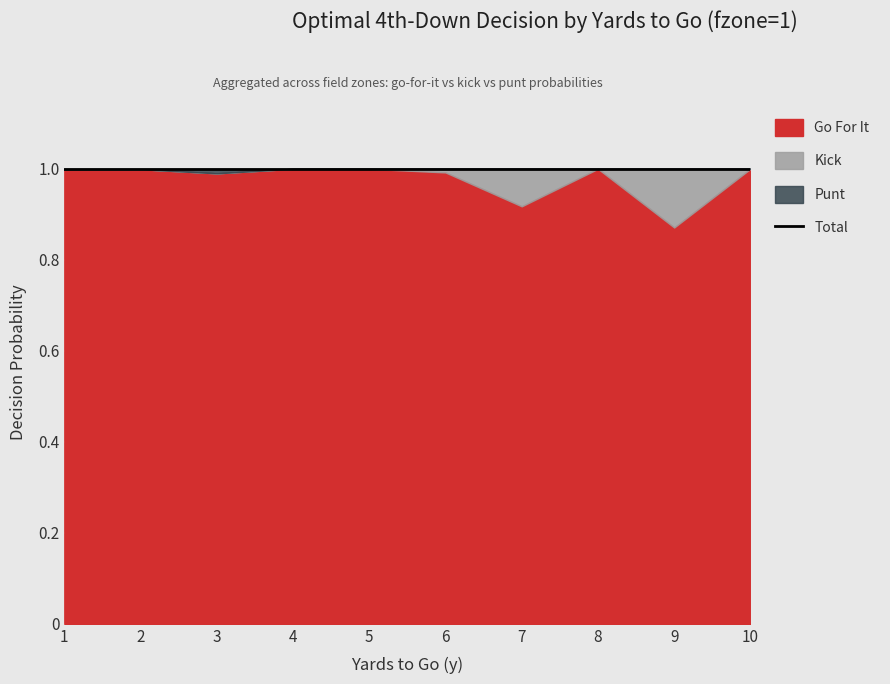

What is the highest value of the gofor series?

1.0